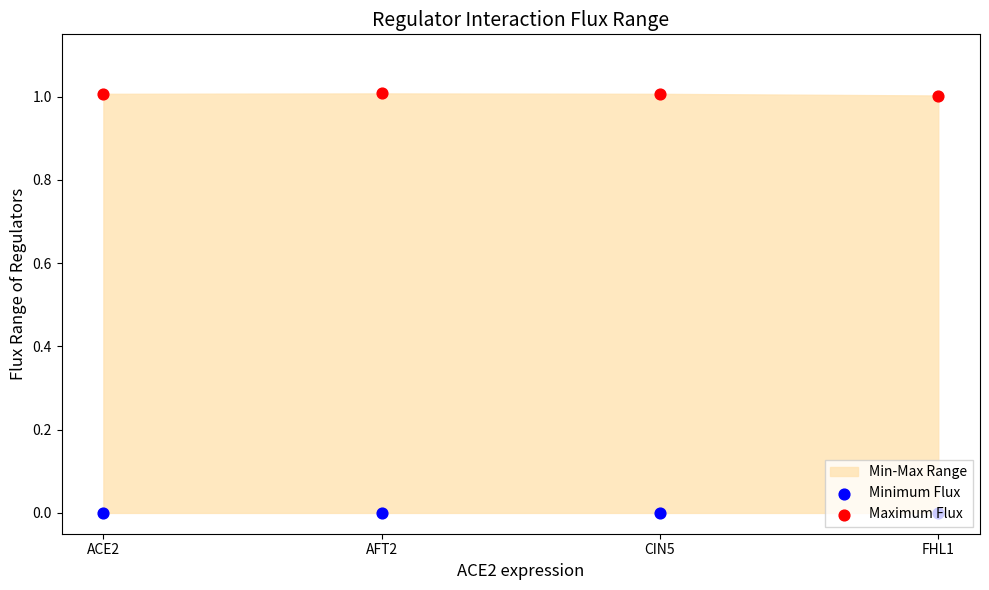

Is the value of Minimum Flux at CIN5 greater than the value of Maximum Flux at AFT2?

No